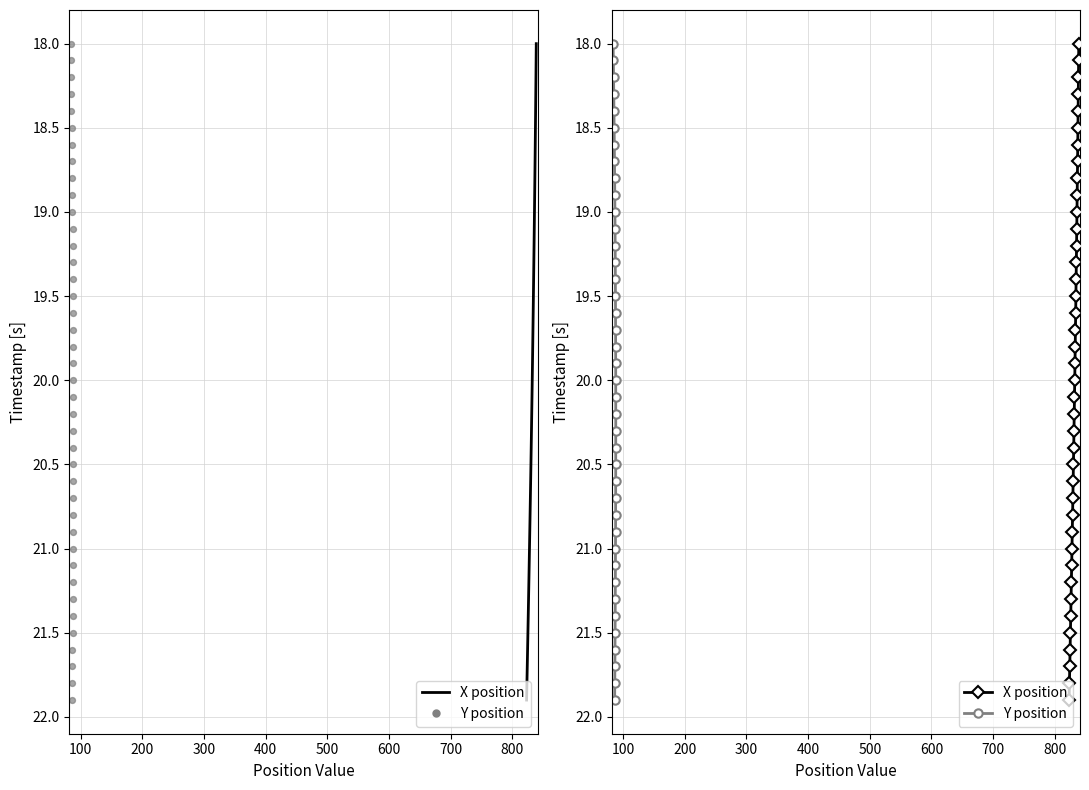

What are all the series names shown in the legend?

X position, Y position